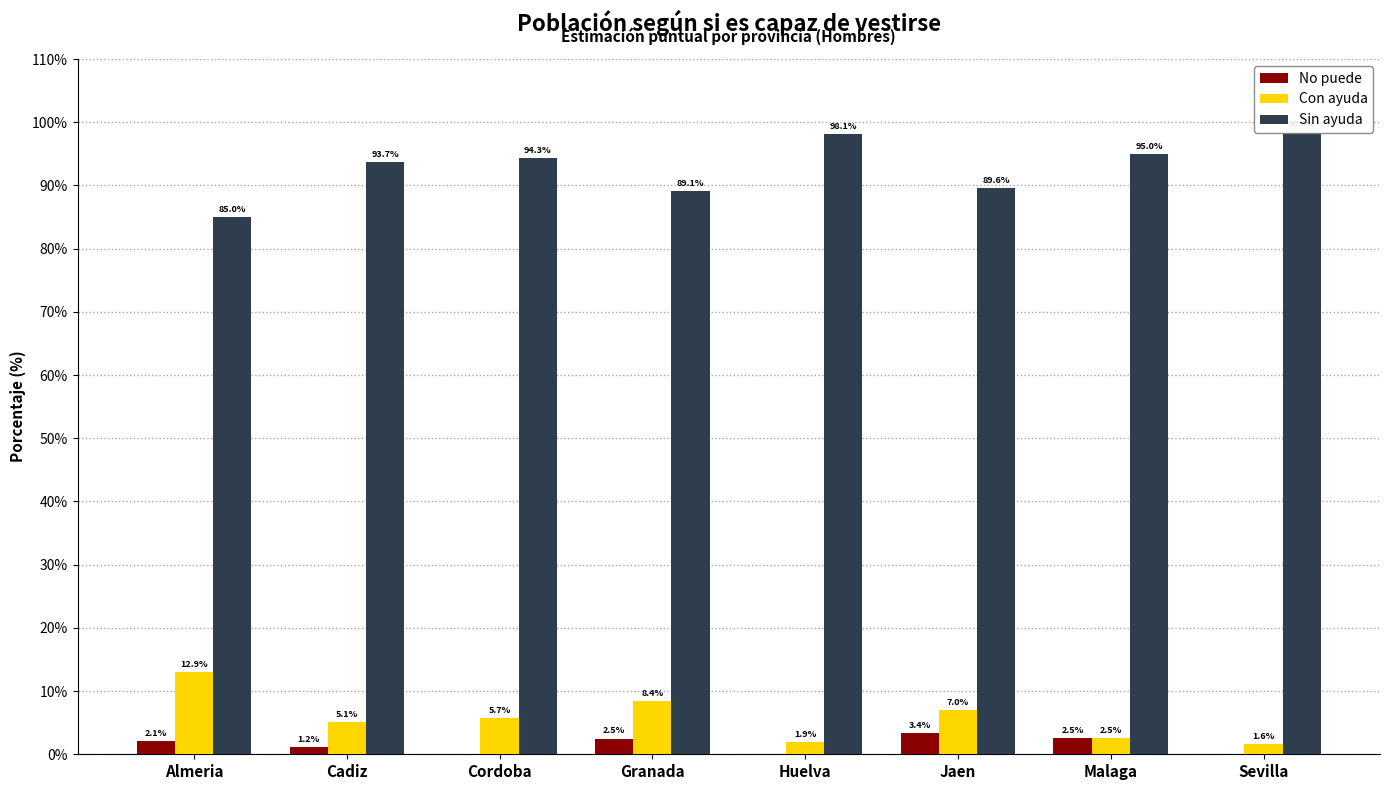

Reading left to right, extract all data points from this chart.

No puede: Almeria=2.1	Cadiz=1.2	Cordoba=0.0	Granada=2.5	Huelva=0.0	Jaen=3.4	Malaga=2.5	Sevilla=0.0
Con ayuda: Almeria=12.9	Cadiz=5.1	Cordoba=5.7	Granada=8.4	Huelva=1.9	Jaen=7.0	Malaga=2.5	Sevilla=1.6
Sin ayuda: Almeria=85.0	Cadiz=93.7	Cordoba=94.3	Granada=89.1	Huelva=98.1	Jaen=89.6	Malaga=95.0	Sevilla=98.4